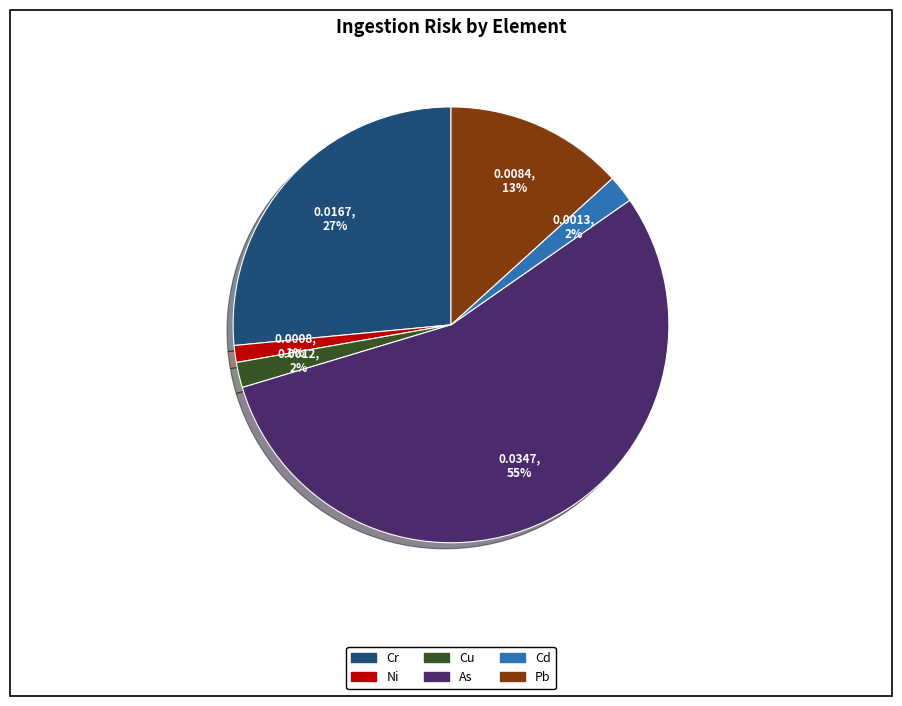

To the nearest percent, what portion does Cu represent?

2%